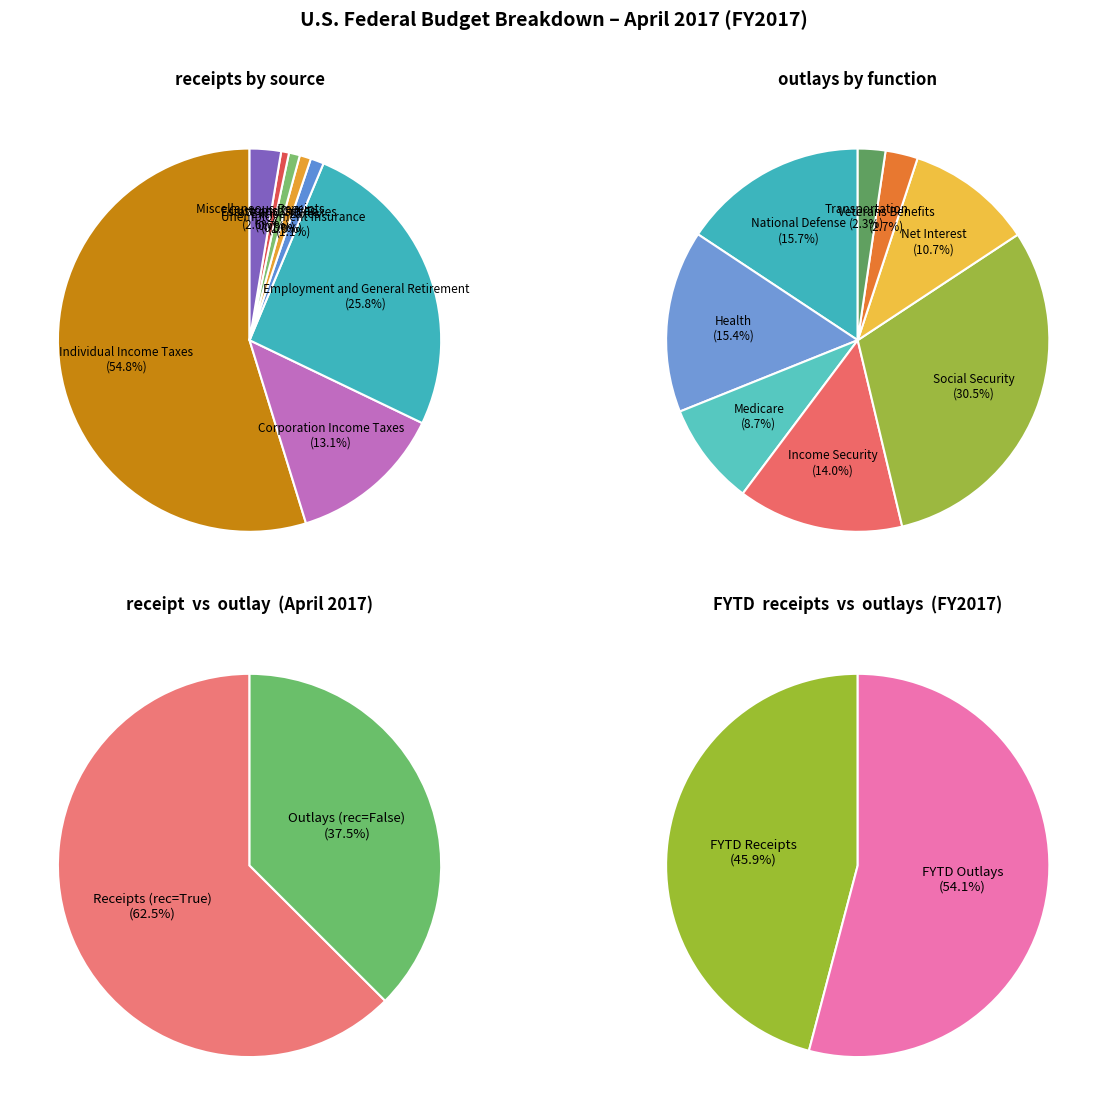

Does any single category account for the majority?

Yes